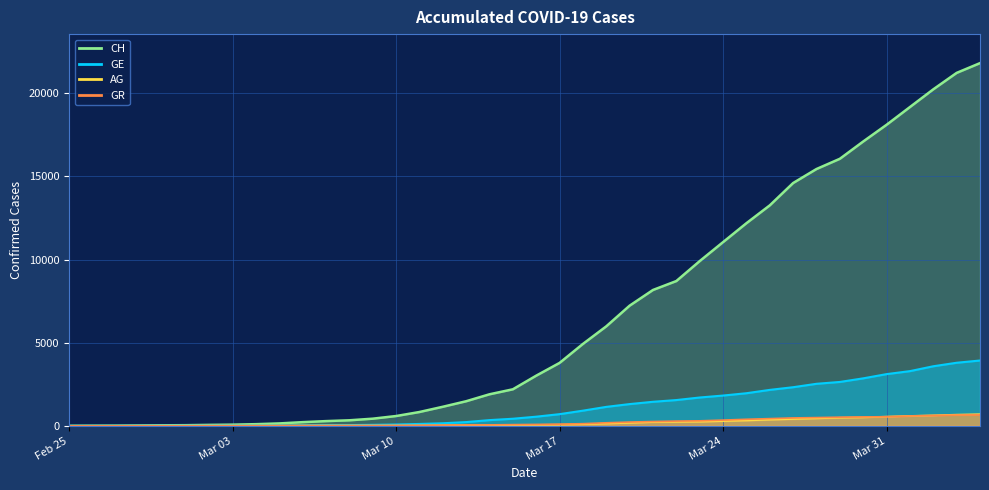

What is the label of the 2nd point from the right?

2020-04-03